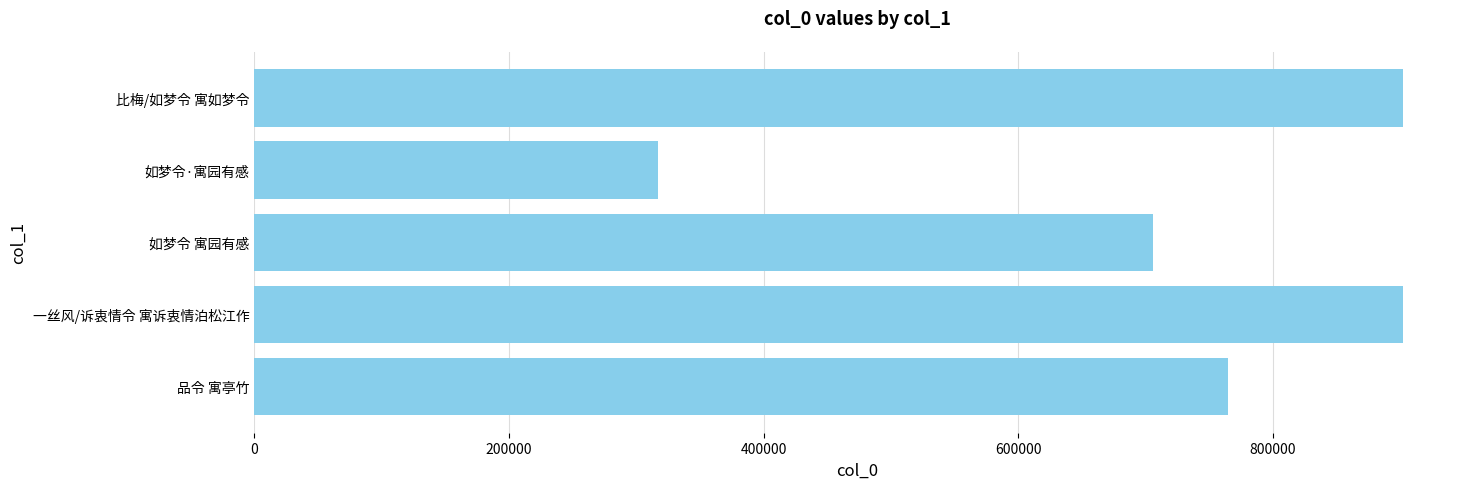

How many bars are there in total?

5